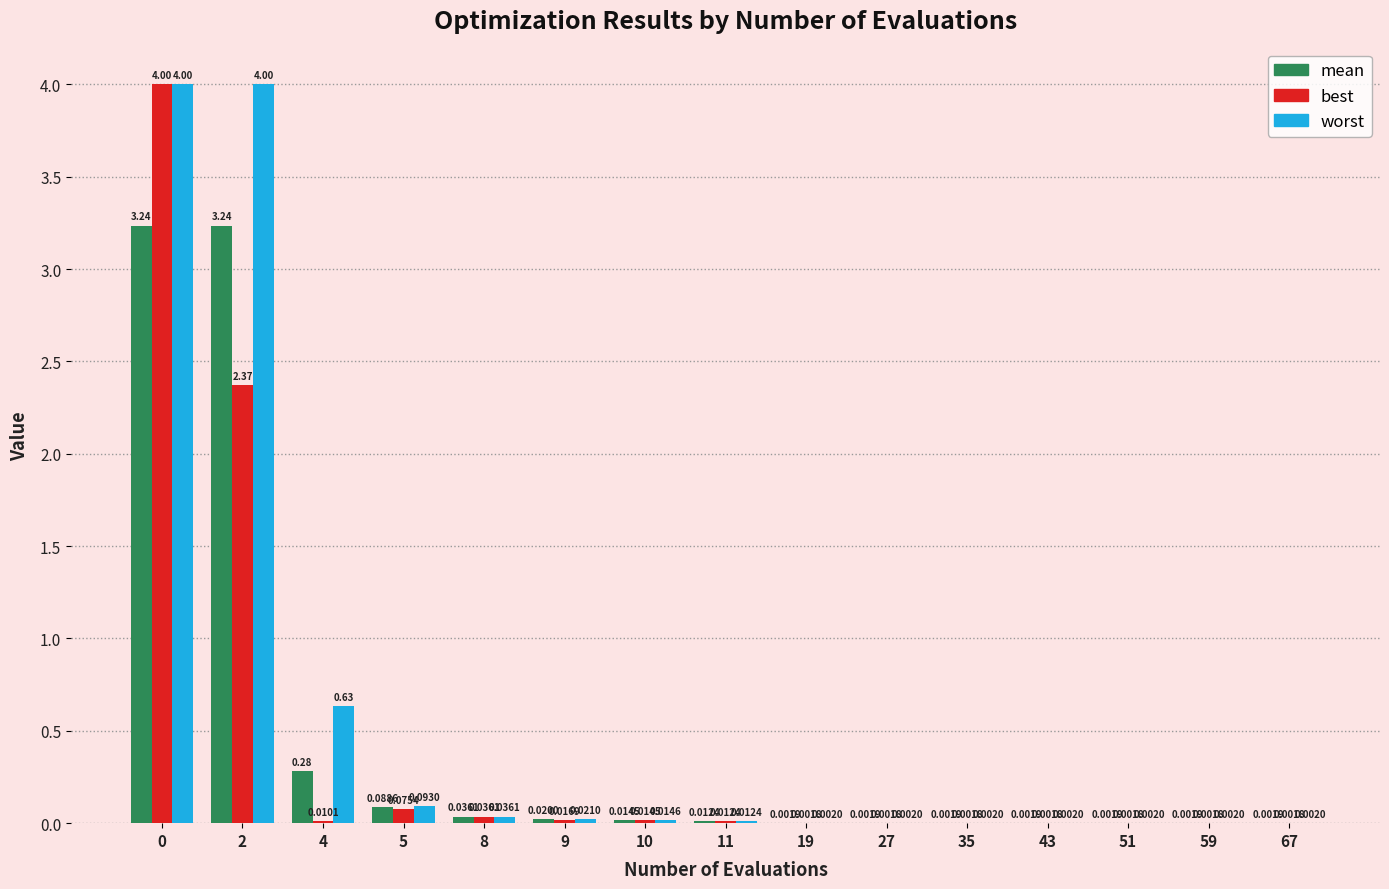

Is the value of best at 4 greater than the value of worst at 67?

Yes